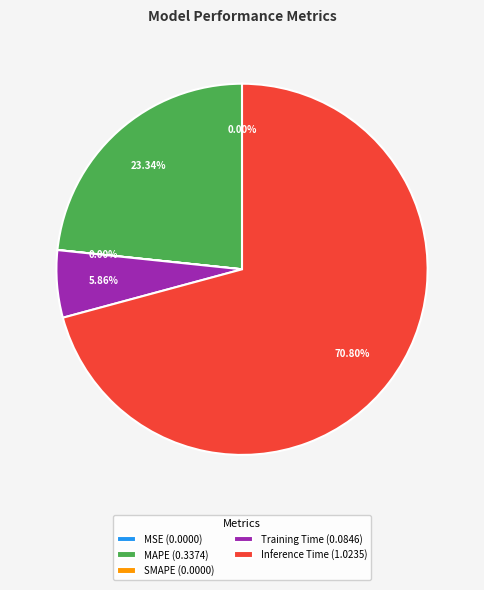

Which has a higher value, Inference Time (1.0235) or Training Time (0.0846)?

Inference Time (1.0235)